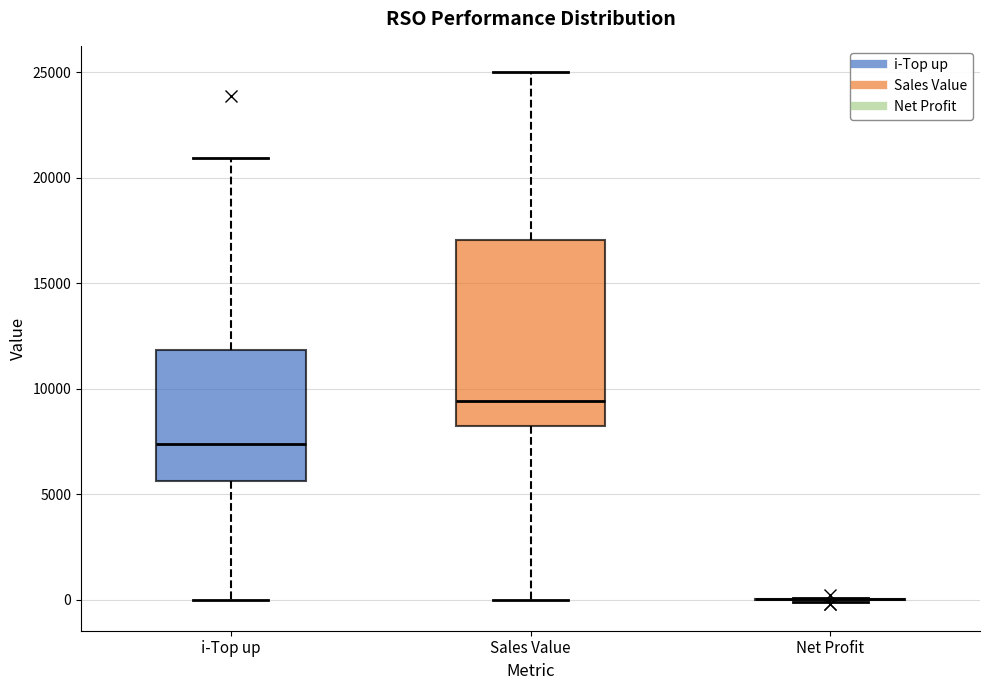

Comparing the boxes themselves (not the whiskers), which one is the tallest?

Sales Value